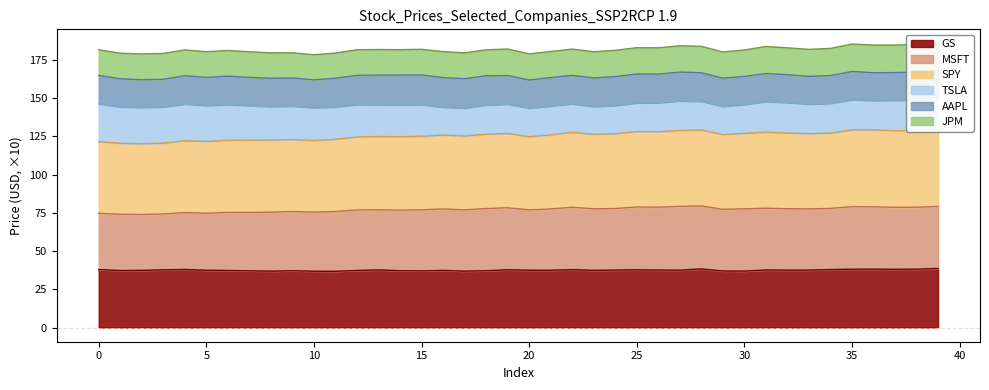

What is the maximum value shown in the chart?

503.1